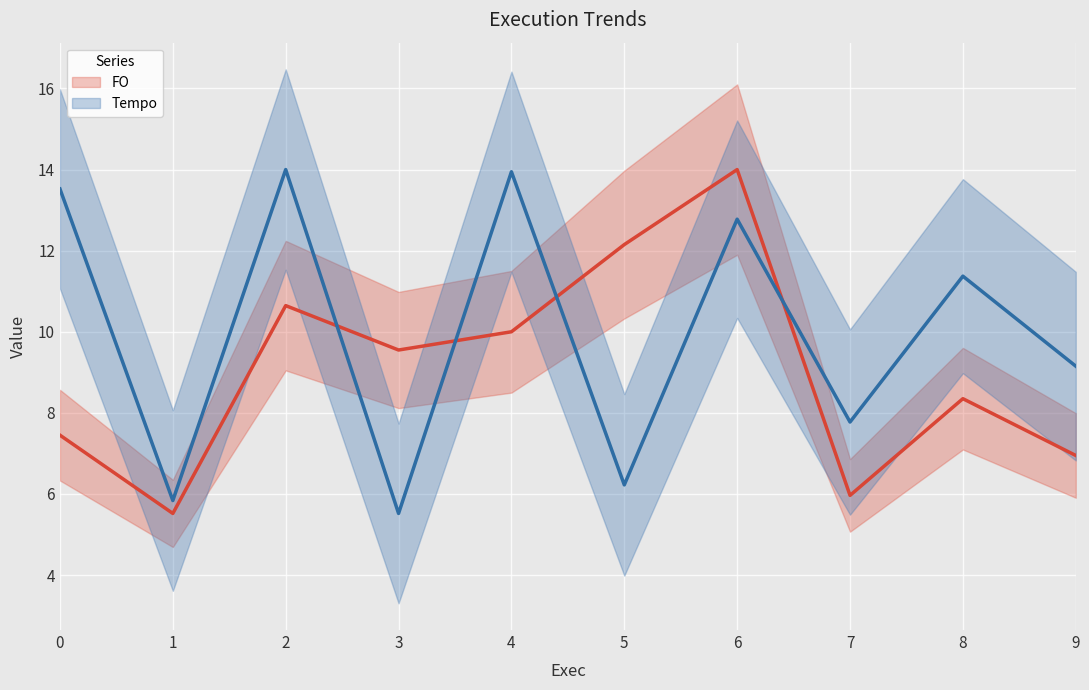

Reading right to left, what are all the values shown in this chart?

FO: 9=7.0	8=8.3	7=6.0	6=14.0	5=12.2	4=10.0	3=9.6	2=10.6	1=5.5	0=7.5
Tempo: 9=9.2	8=11.4	7=7.8	6=12.8	5=6.2	4=13.9	3=5.5	2=14.0	1=5.8	0=13.5